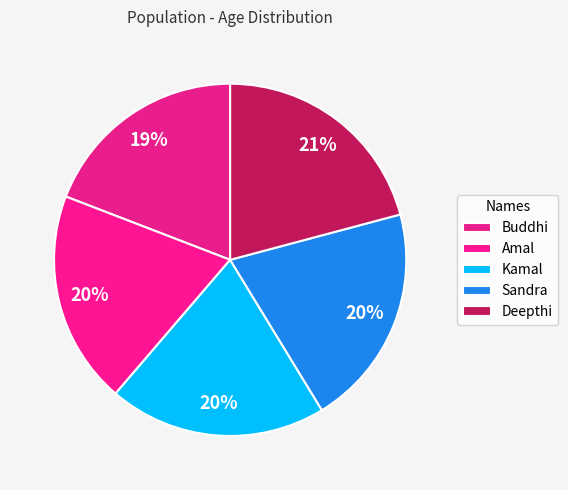

What percentage is the Buddhi slice, to the nearest percent?

19%